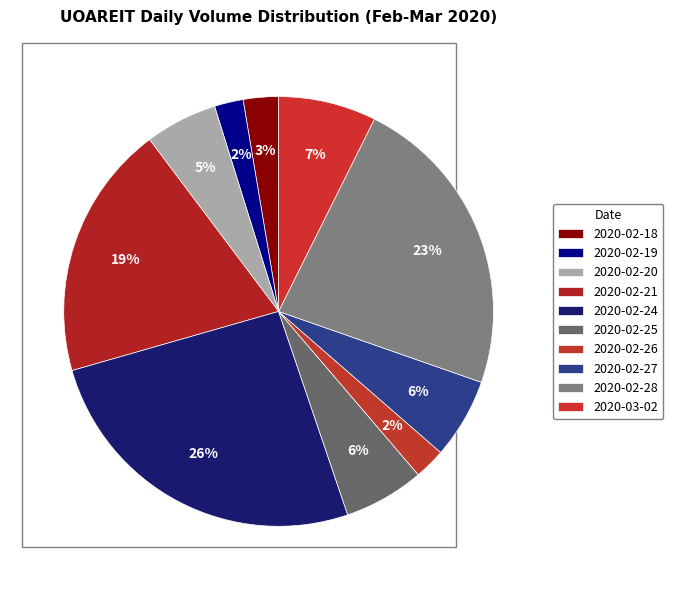

Combined, do 2020-02-24 and 2020-02-26 account for over 50%?

No